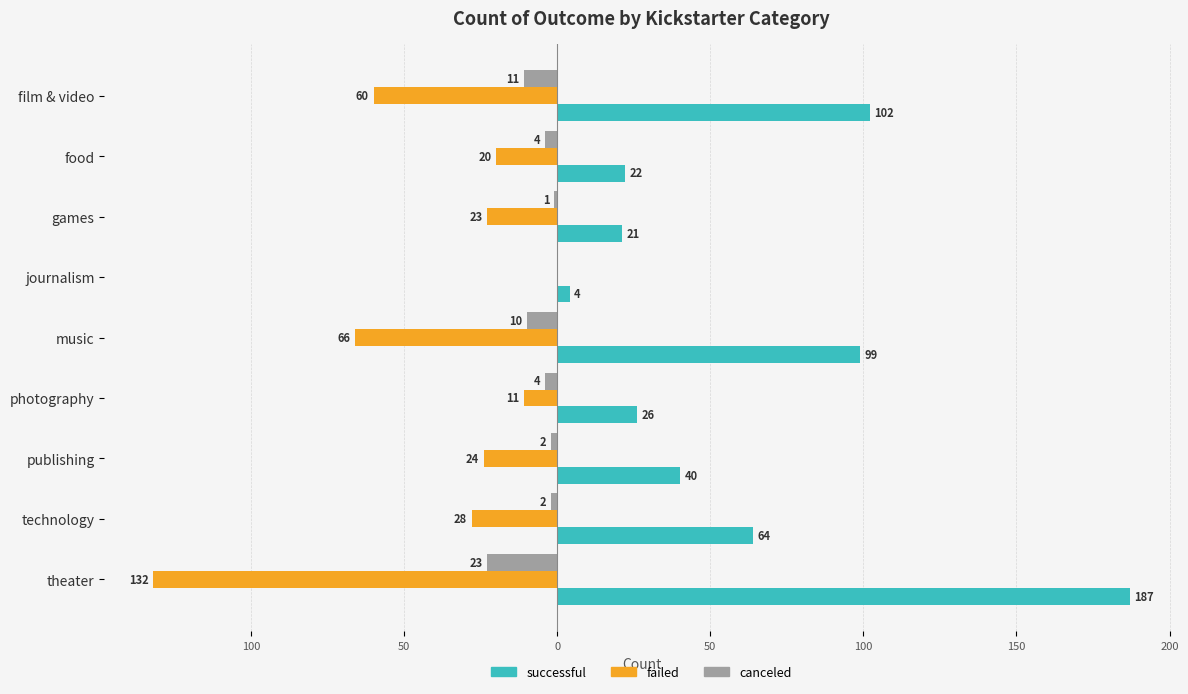

Reading left to right, list all the values displayed in this chart.

successful: 102	22	21	4	99	26	40	64	187
failed: -60	-20	-23	0	-66	-11	-24	-28	-132
canceled: -11	-4	-1	0	-10	-4	-2	-2	-23